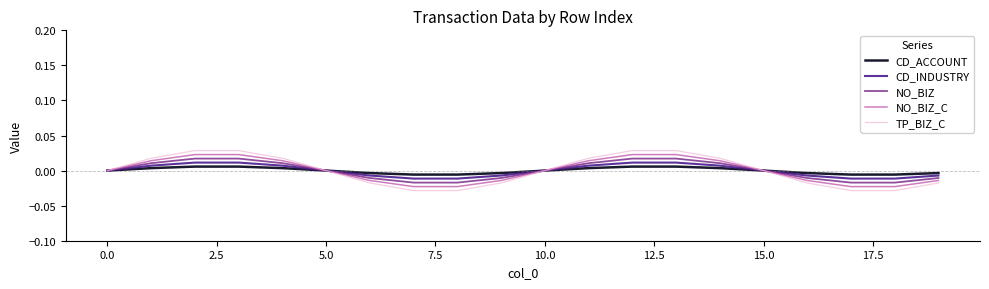

How many lines are shown in the chart?

5